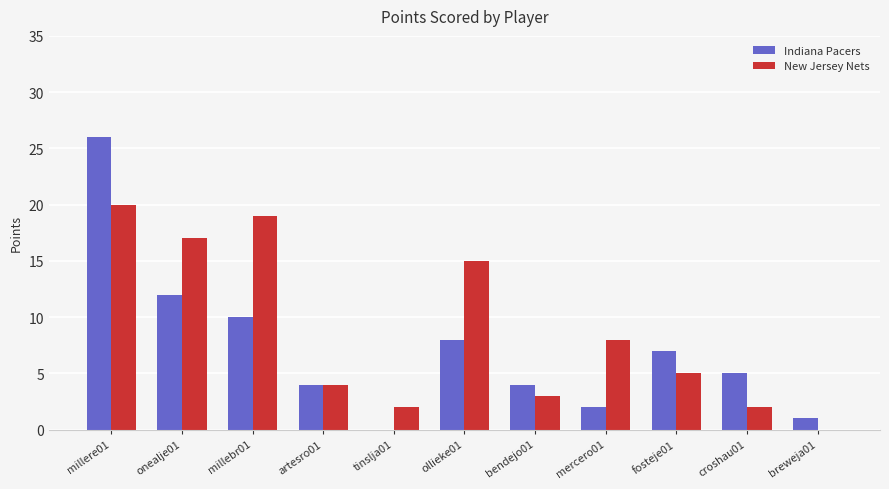

What is the sum of all Indiana Pacers values?

79